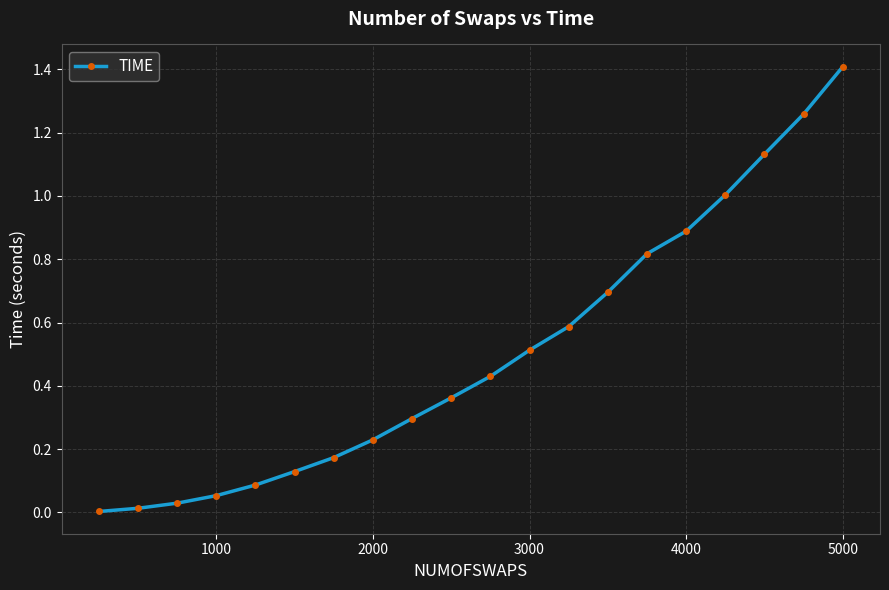

What is the average value?

0.5